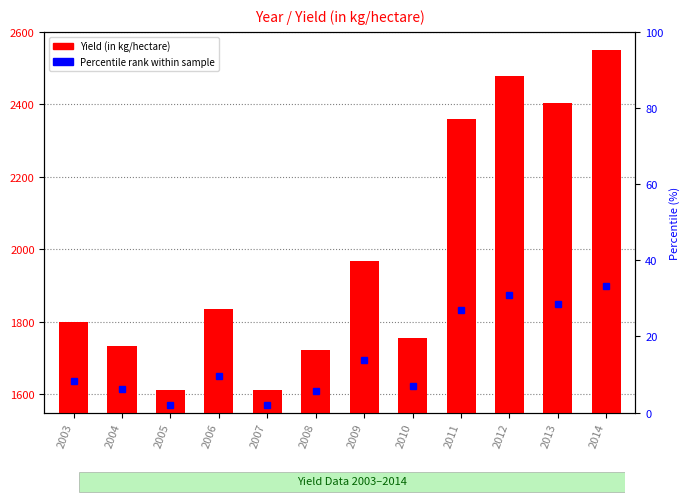

Between 2007 and 2012, which is larger?

2012